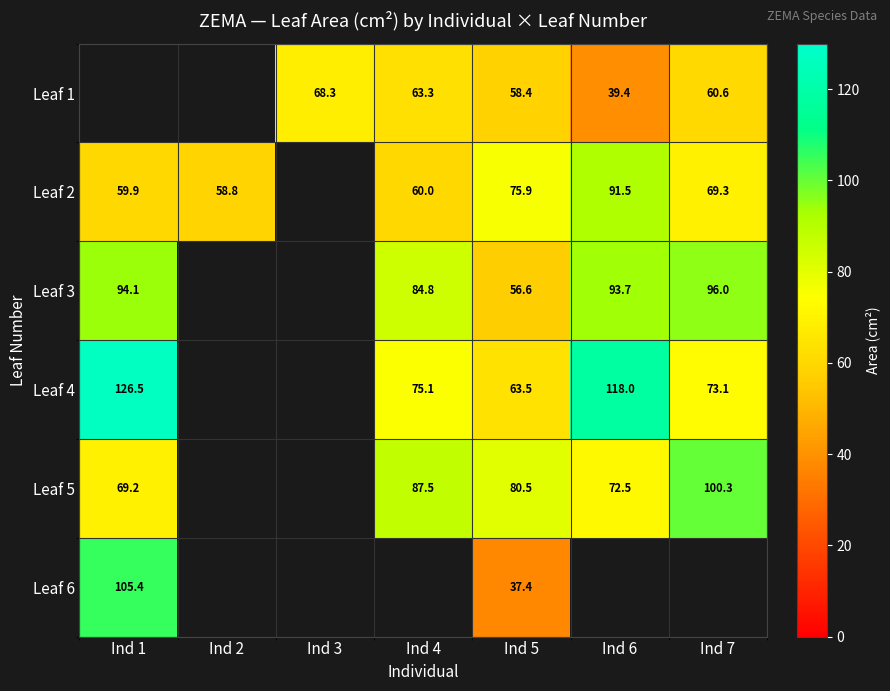

Which has a higher value, Ind 5 or Ind 6?

Ind 5